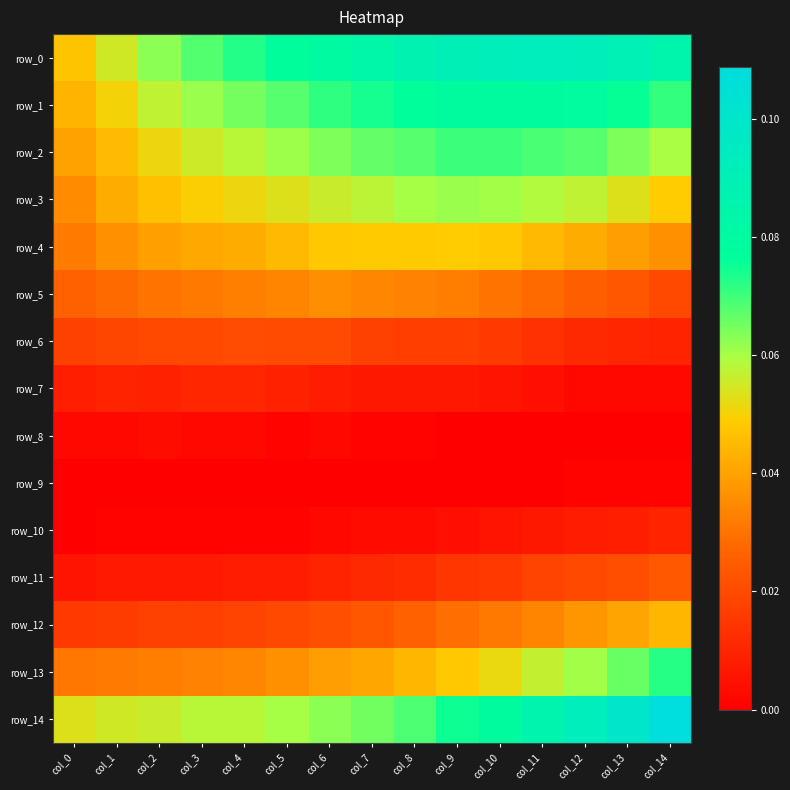

Is the value of row_5 at col_7 greater than the value of row_10 at col_7?

Yes